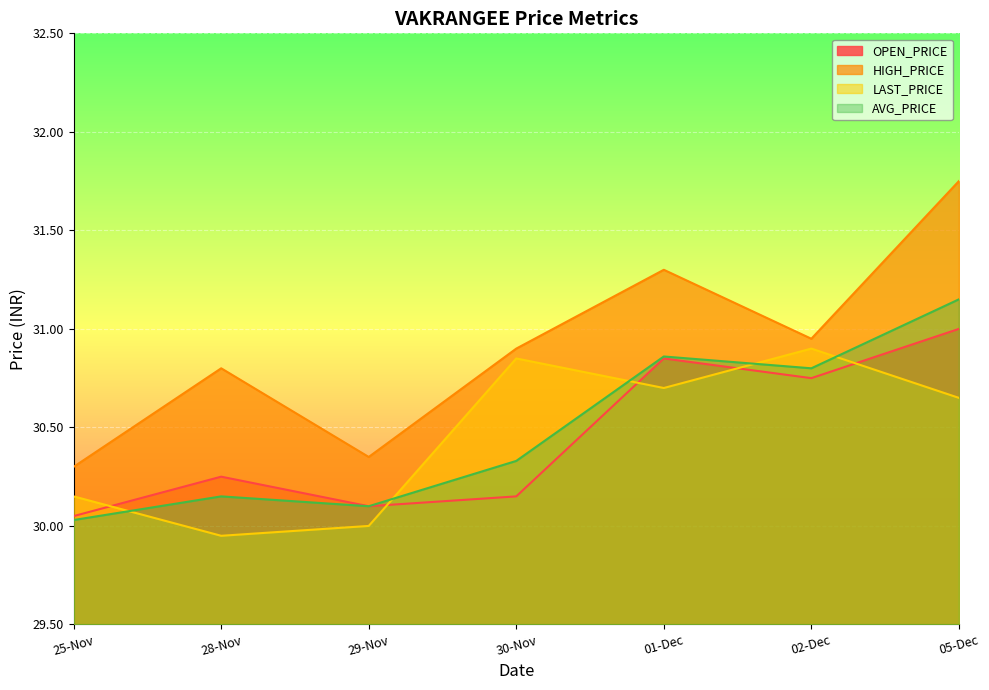

Does the chart display data point markers on the line(s)?

No